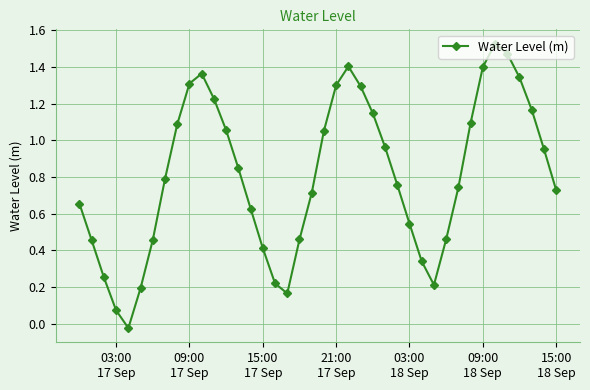

True or false: there are more than 2 points higher than both neighbors.

True